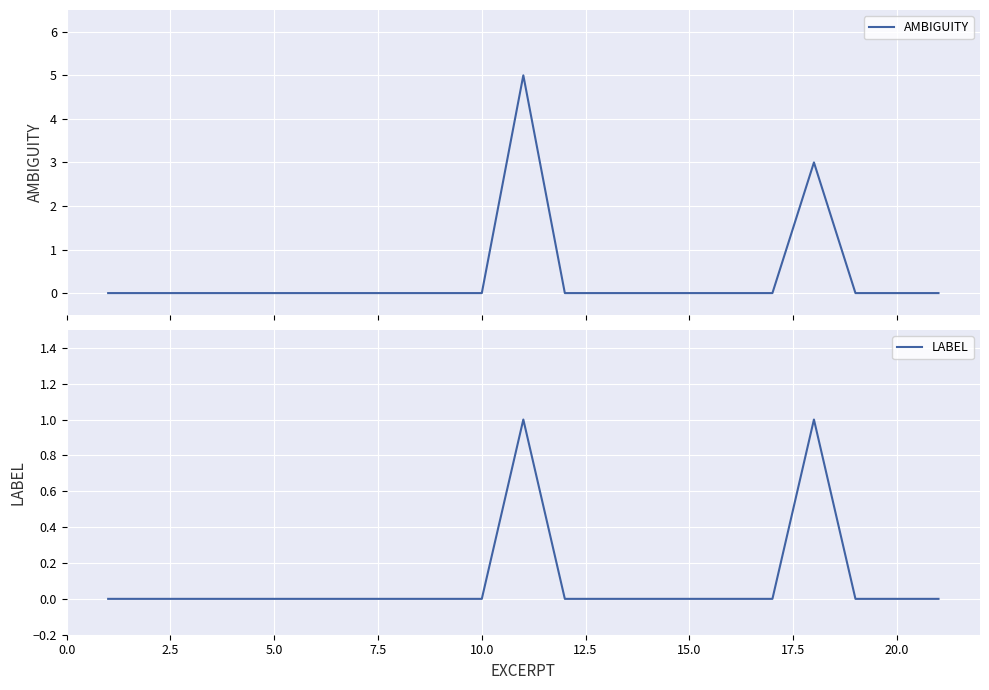

True or false: LABEL and AMBIGUITY cross at least once.

False